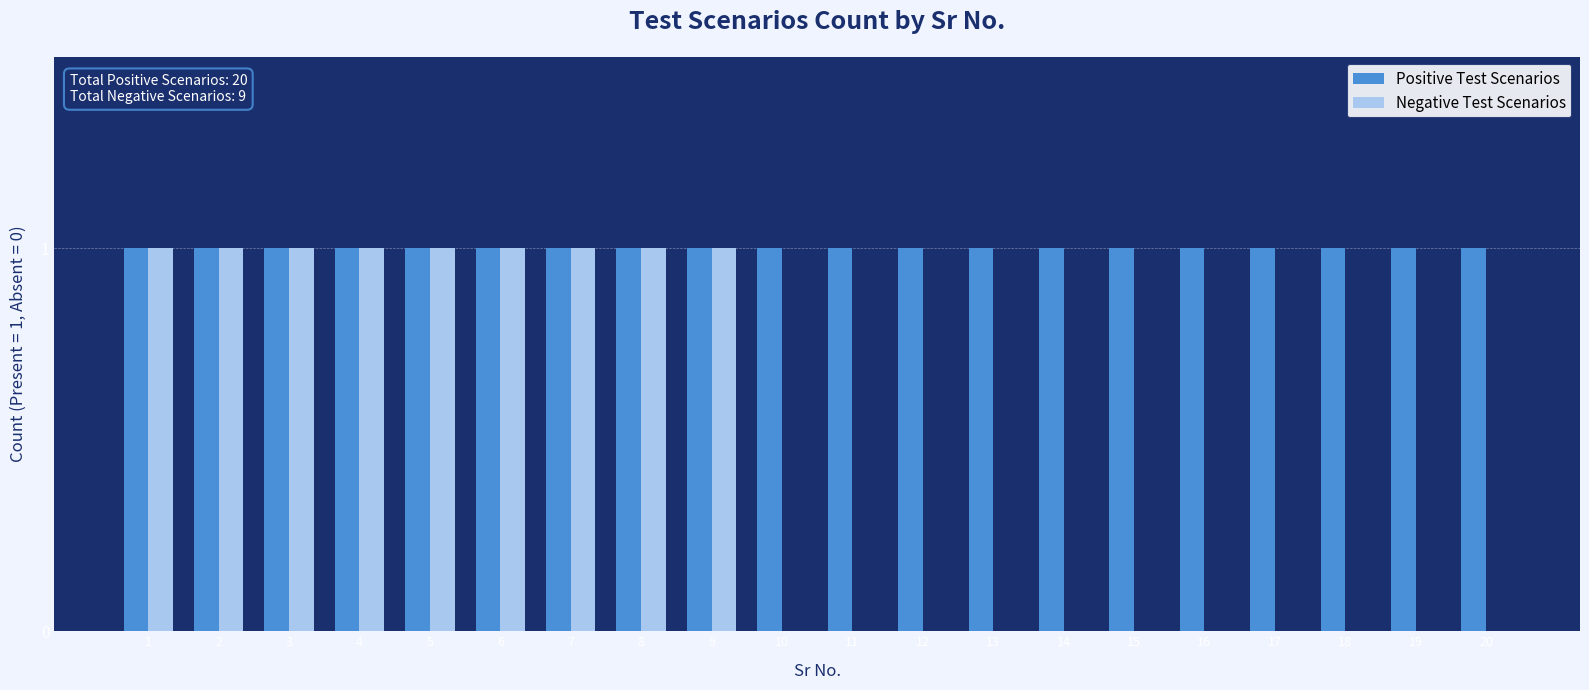

How many groups of bars are there?

20